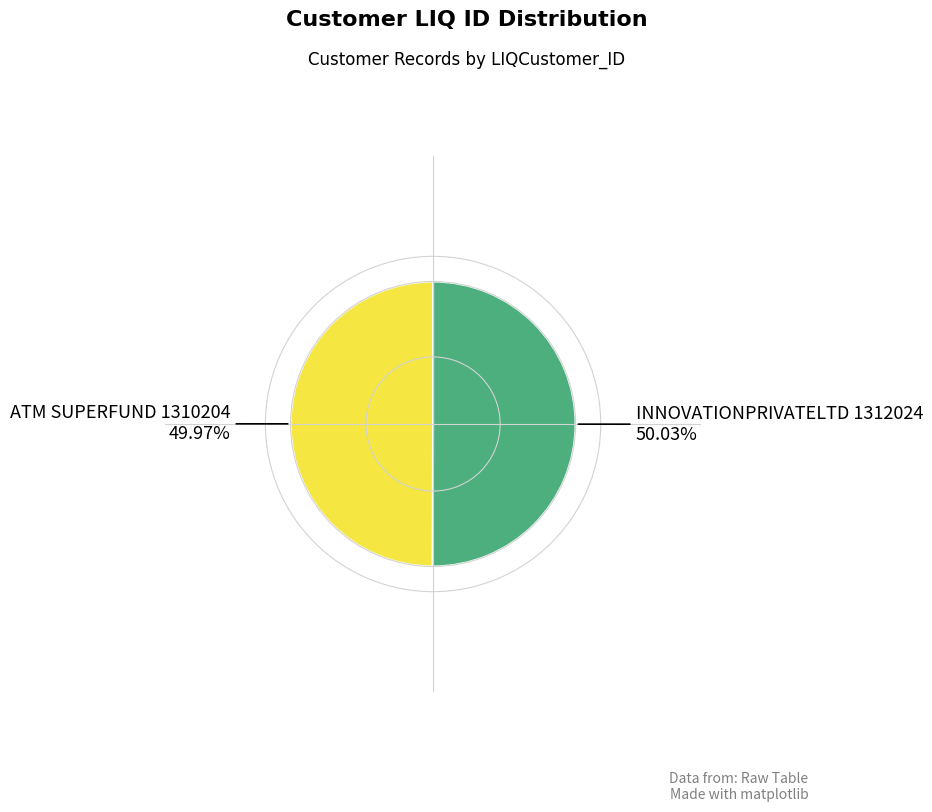

Is there any slice that represents more than half of the pie?

Yes